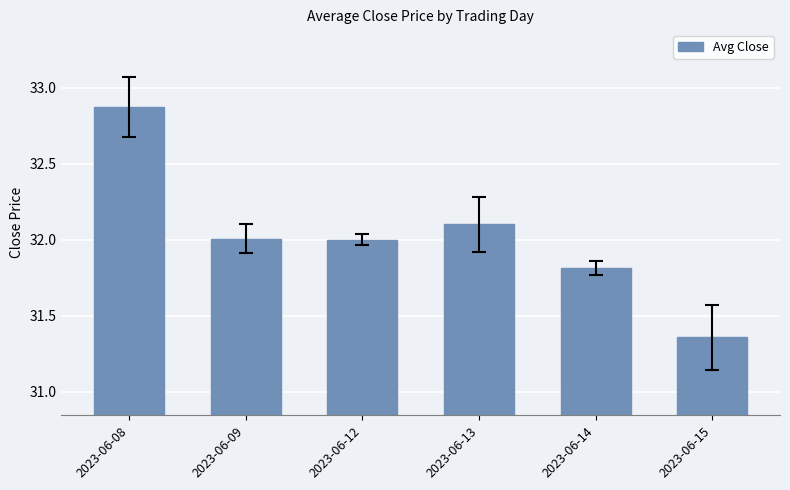

Which has a higher value, 2023-06-13 or 2023-06-09?

2023-06-13